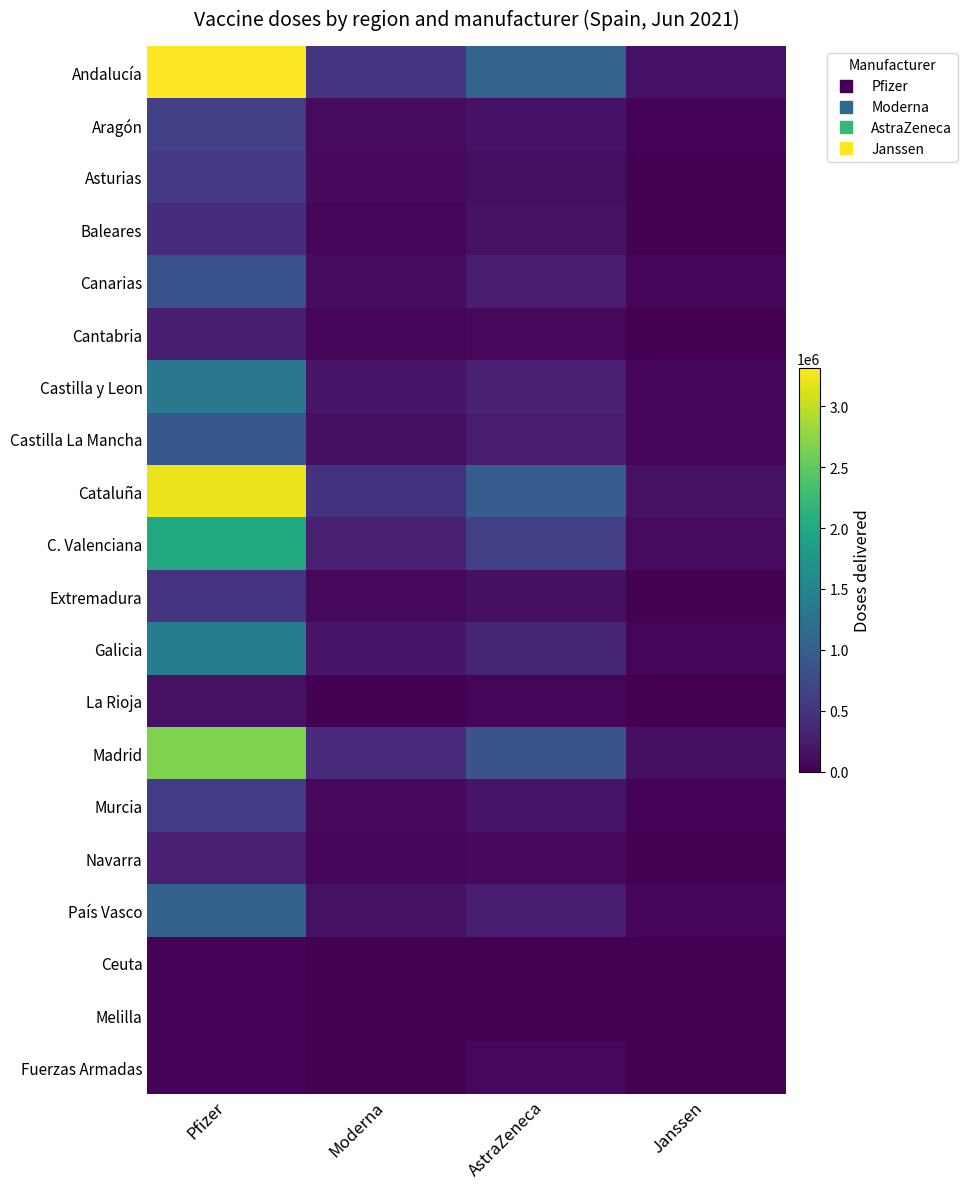

What is the maximum value shown in the chart?

3312360